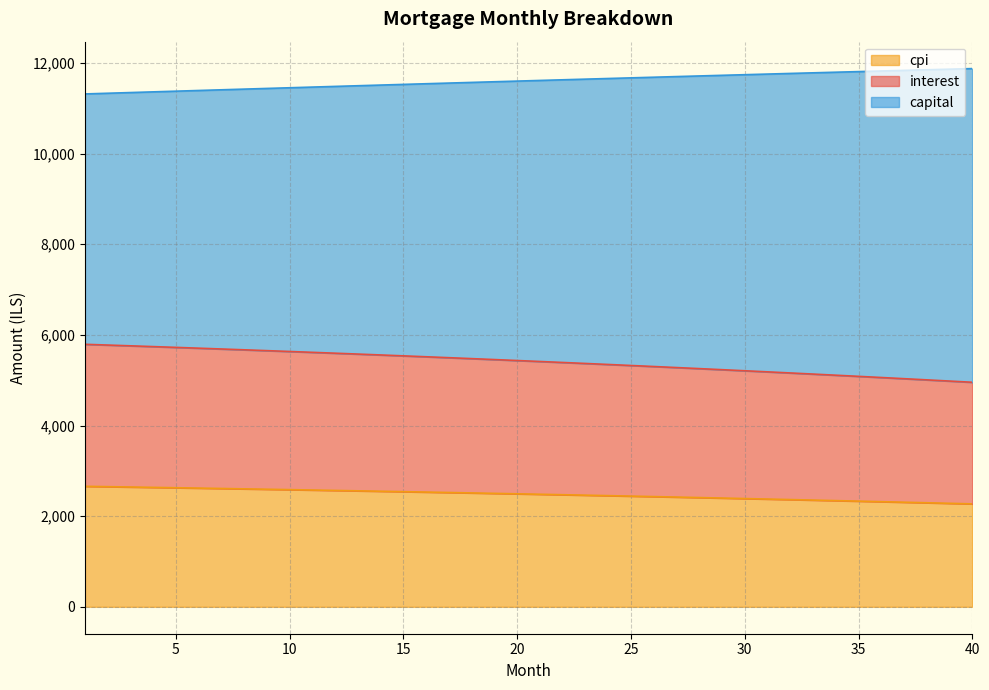

At how many categories does at least one series exceed 9201?

40